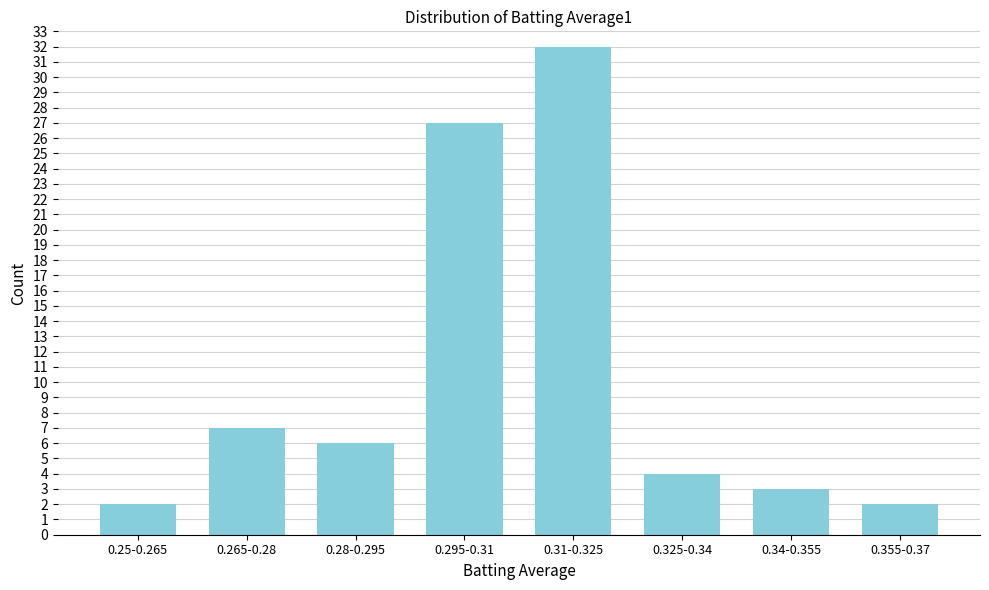

Reading left to right, extract all data points from this chart.

0.25-0.265=2	0.265-0.28=7	0.28-0.295=6	0.295-0.31=27	0.31-0.325=32	0.325-0.34=4	0.34-0.355=3	0.355-0.37=2